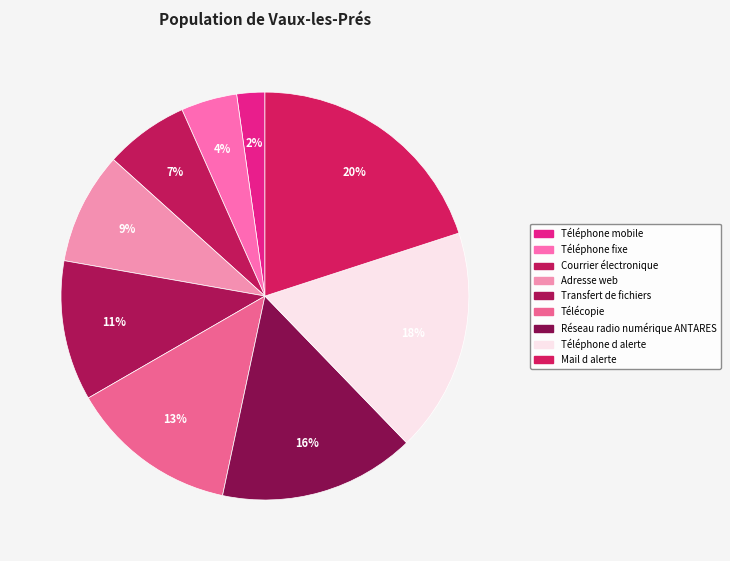

To the nearest percent, what percentage of the pie is Réseau radio numérique ANTARES?

16%